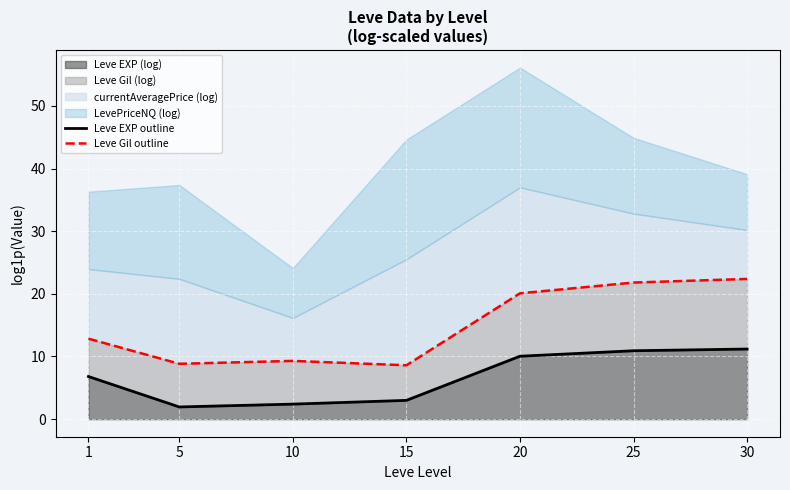

Which category has the highest value in the Leve Gil outline series?

30